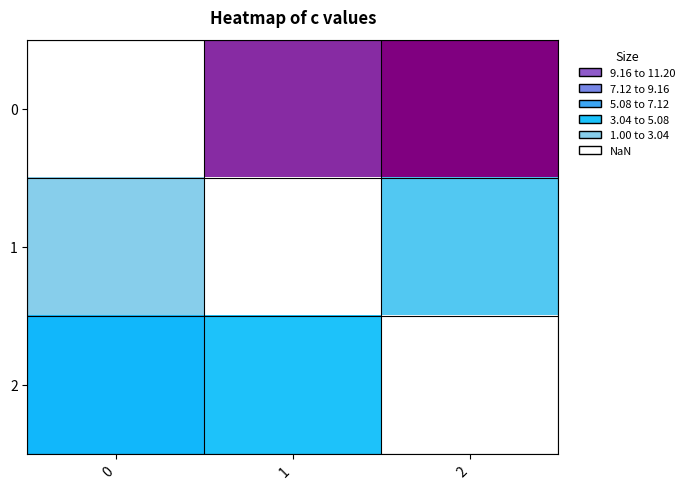

Which series has the largest range (max minus min)?

1